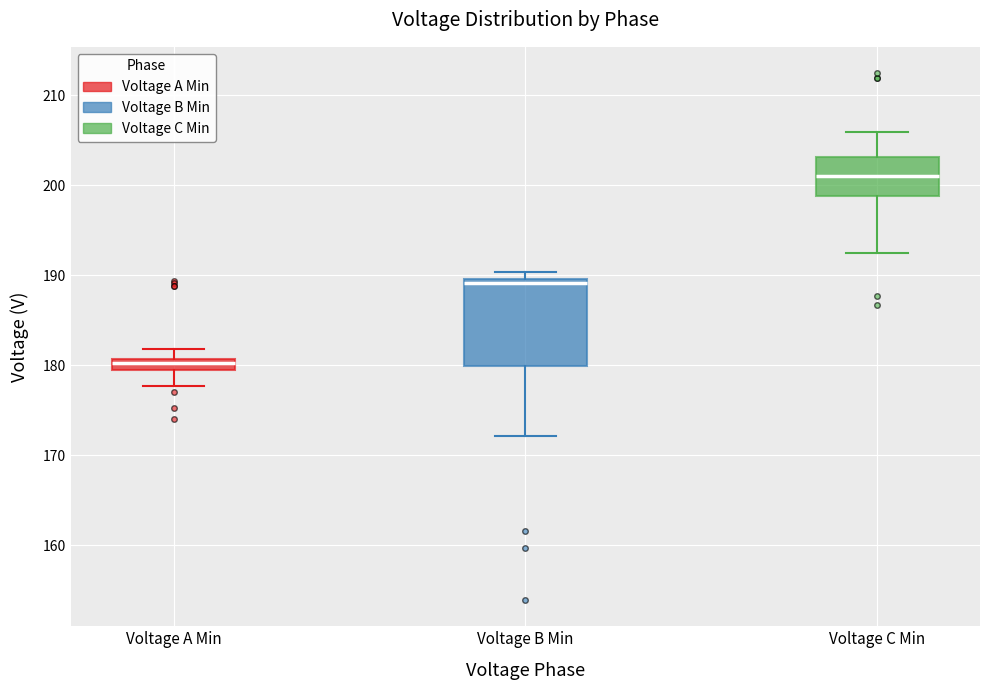

Comparing the boxes themselves (not the whiskers), which one is the tallest?

Voltage B Min